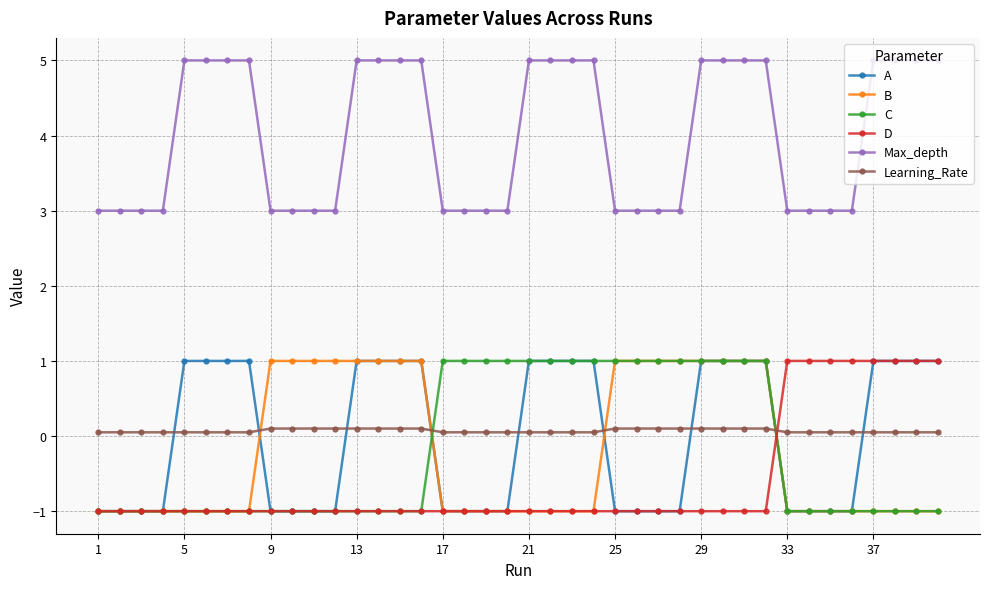

True or false: Learning_Rate and A cross at least once.

True